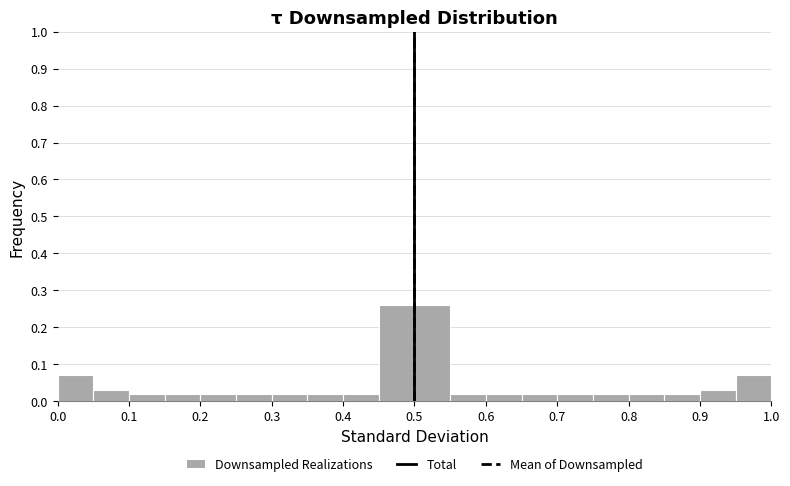

Reading left to right, transcribe this chart: for each bar, give the range it covers on the x-axis and its height. The values are not printed on the chart, so give them approximately, as read against the axis.

0.00 to 0.05: 0.07
0.05 to 0.10: 0.03
0.10 to 0.15: 0.02
0.15 to 0.20: 0.02
0.20 to 0.25: 0.02
0.25 to 0.30: 0.02
0.30 to 0.35: 0.02
0.35 to 0.40: 0.02
0.40 to 0.45: 0.02
0.45 to 0.50: 0.26
0.50 to 0.55: 0.26
0.55 to 0.60: 0.02
0.60 to 0.65: 0.02
0.65 to 0.70: 0.02
0.70 to 0.75: 0.02
0.75 to 0.80: 0.02
0.80 to 0.85: 0.02
0.85 to 0.90: 0.02
0.90 to 0.95: 0.03
0.95 to 1.00: 0.07